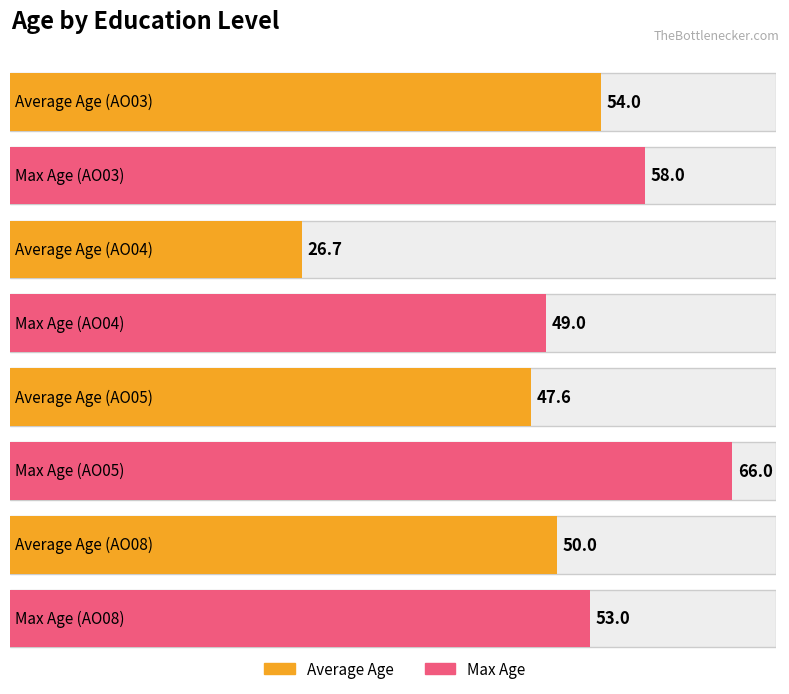

True or false: Average Age has a value of 50.0 at AO08.

True